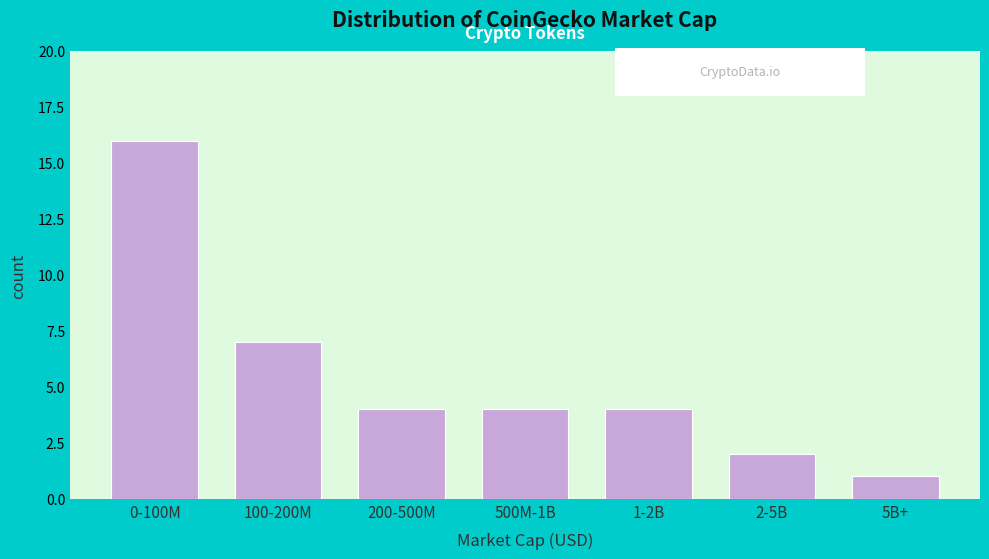

Reading right to left, what are all the values shown in this chart?

1	2	4	4	4	7	16